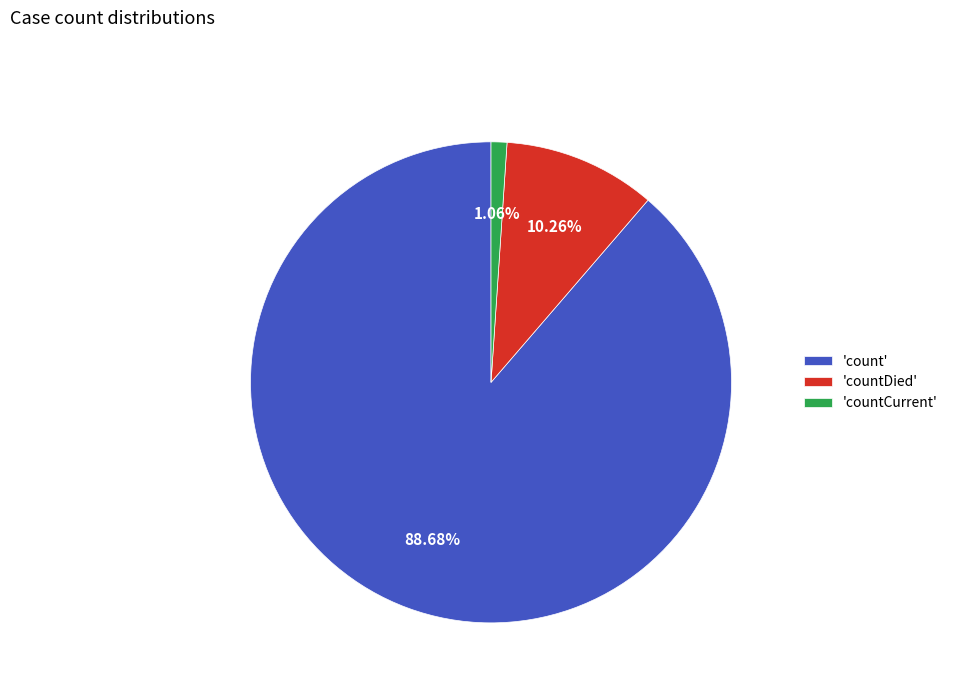

Is the sum of 'countDied' and 'count' greater than half?

Yes